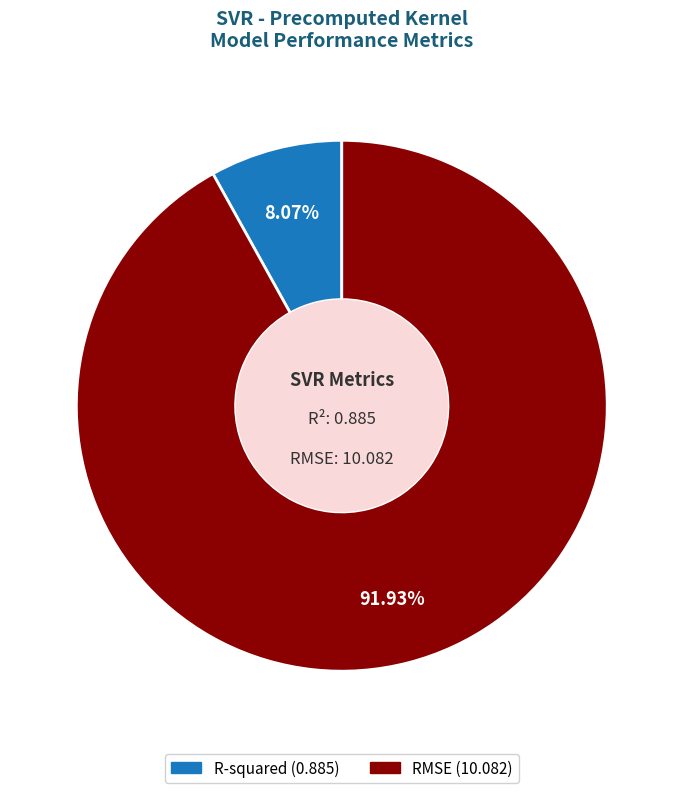

To the nearest percent, what portion does RMSE represent?

92%